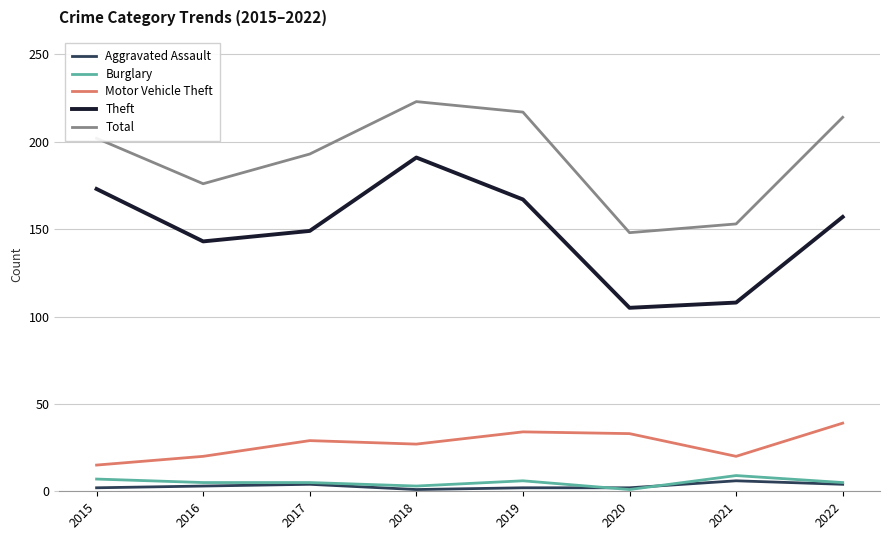

List the series in order of their peak value, highest first.

Total, Theft, Motor Vehicle Theft, Burglary, Aggravated Assault